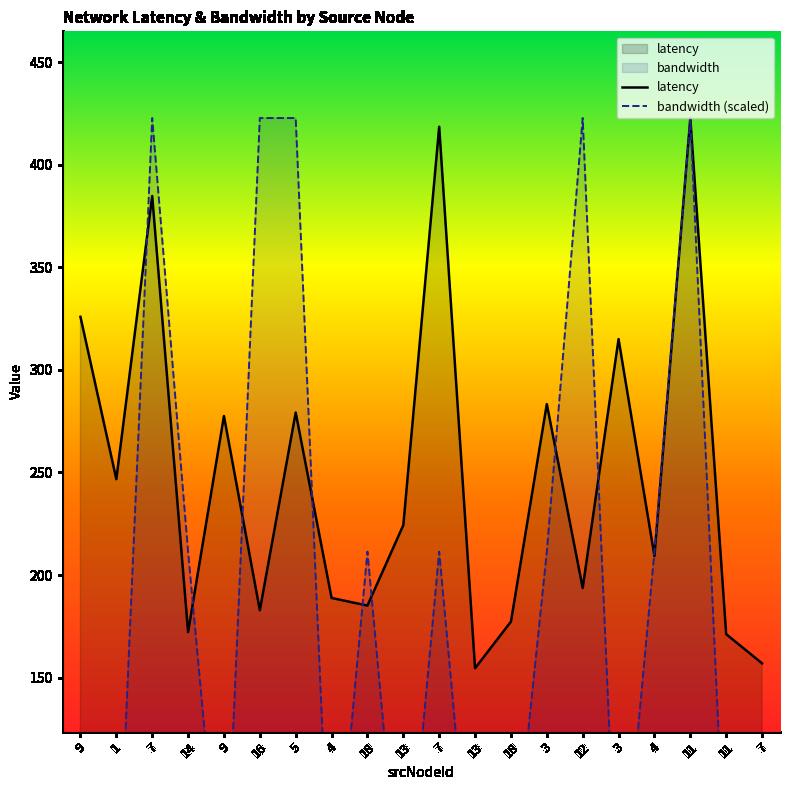

What is the label of the 17th point from the right?

14